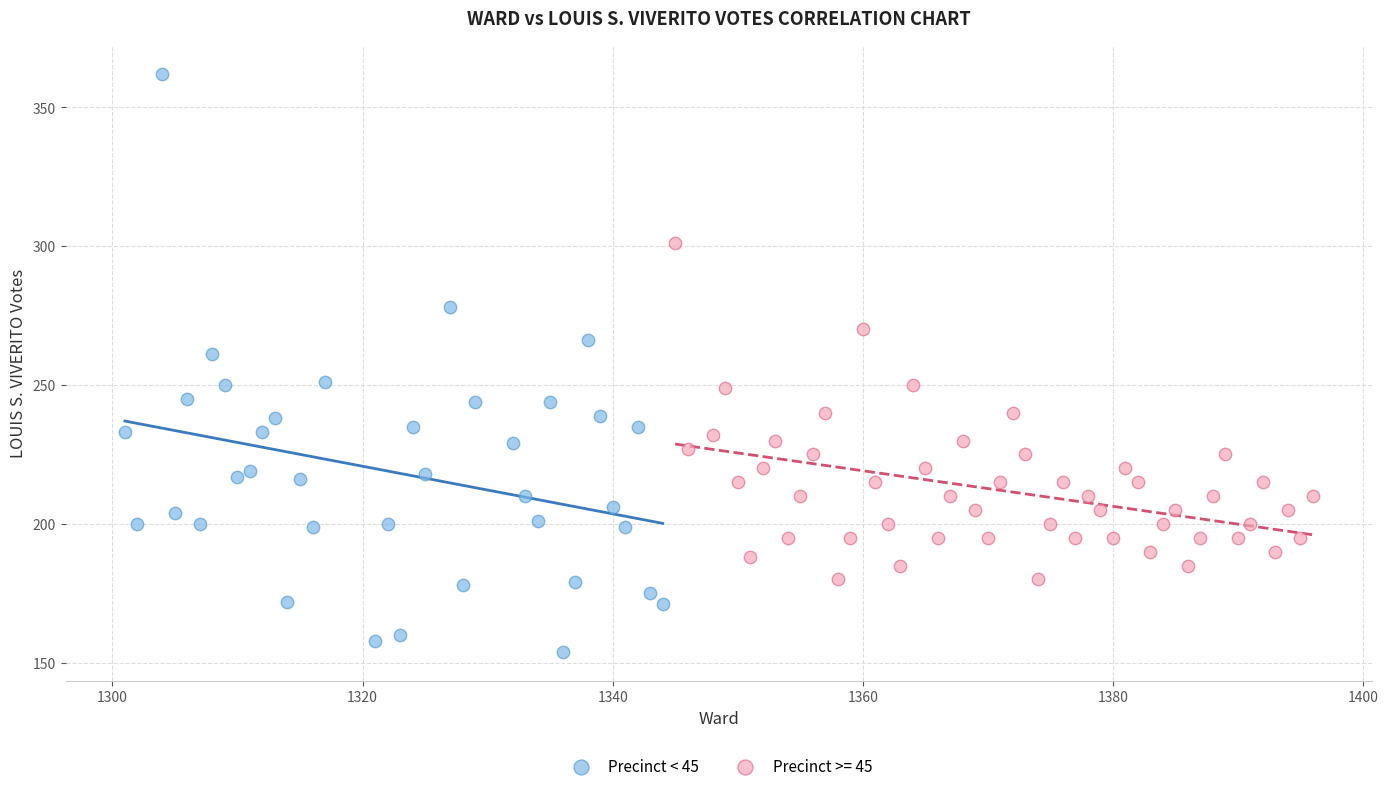

Which series has the largest Y range (max minus min)?

Precinct < 45